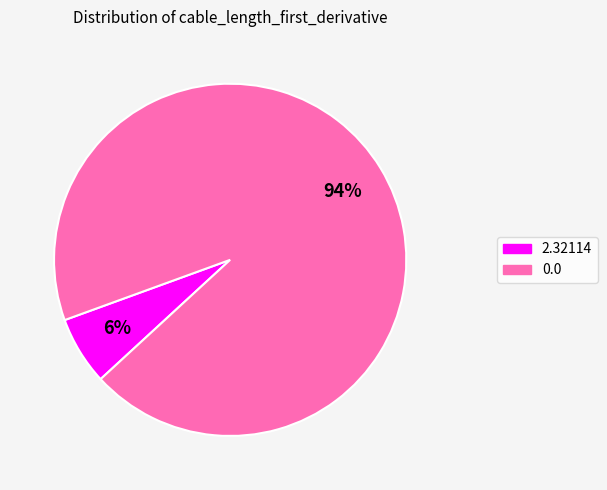

Rank the categories by value from lowest to highest.

2.32114, 0.0